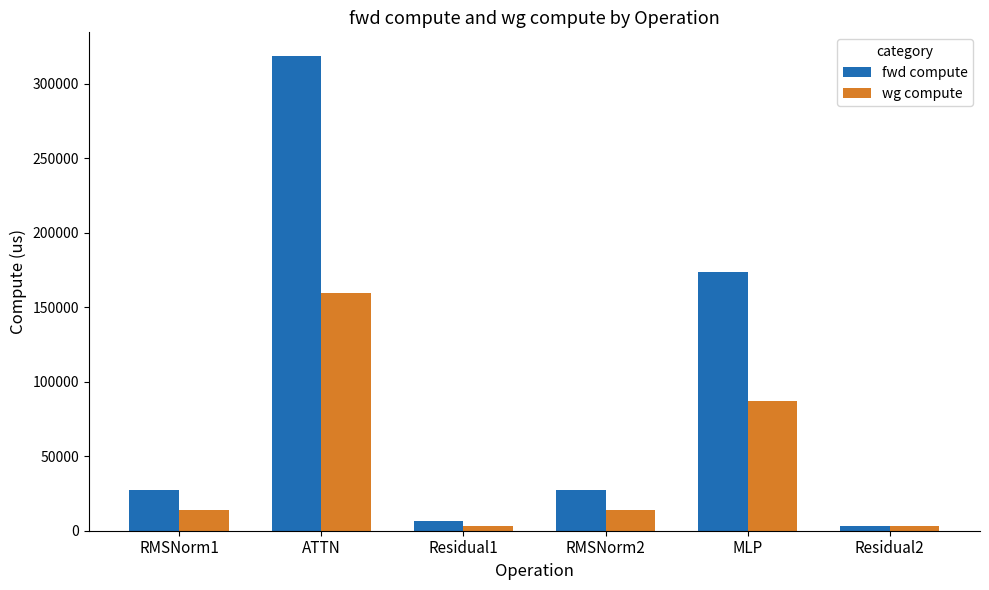

At how many categories does at least one series exceed 222935?

1